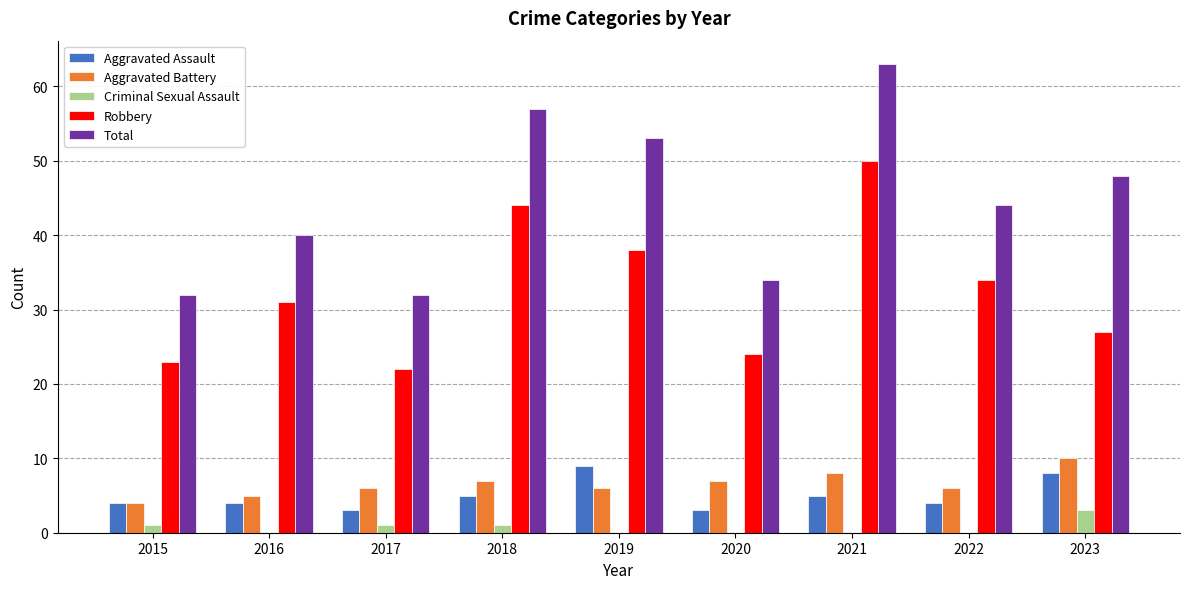

Which category has the highest value in the Aggravated Battery series?

2023